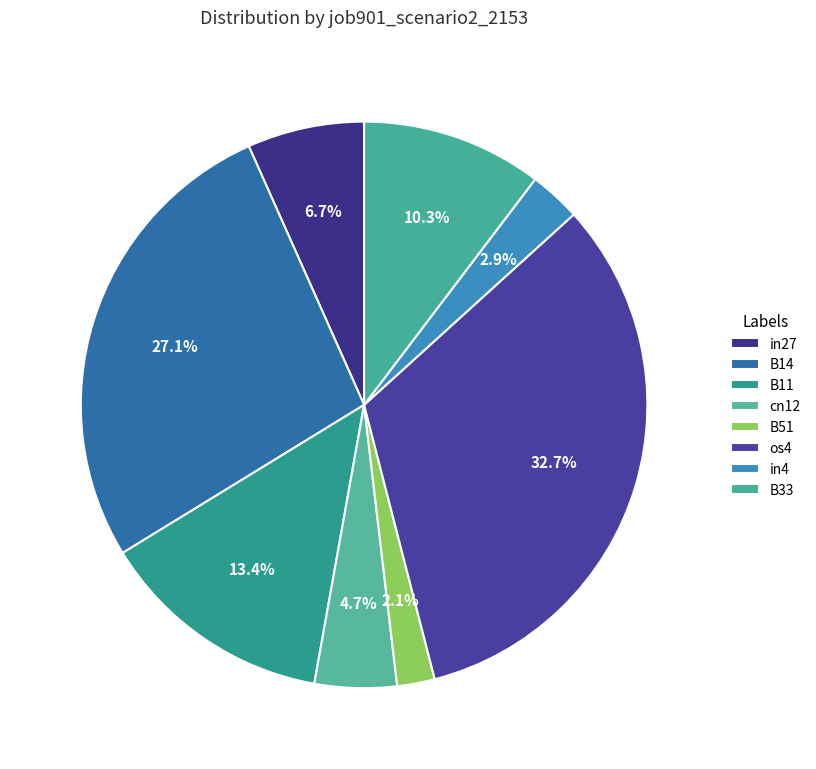

Is there a majority slice in this chart?

No